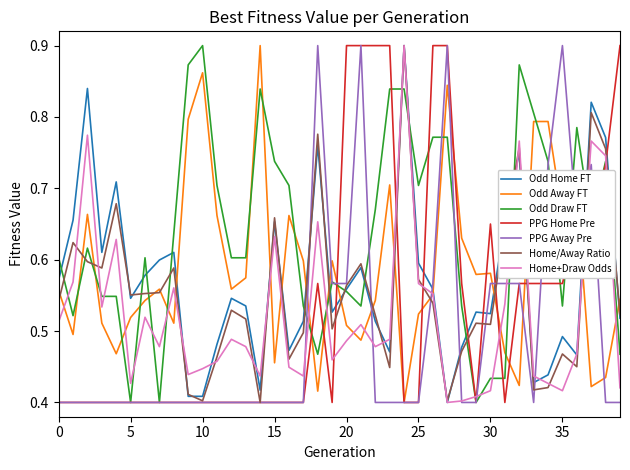

Which series has the largest total across all categories?

Odd Draw FT